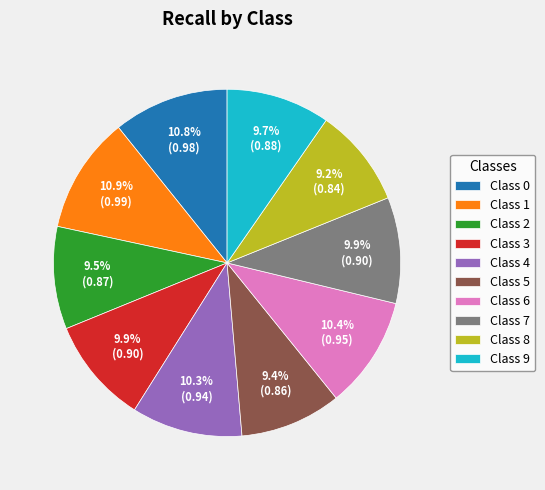

Is there any slice that represents more than half of the pie?

No